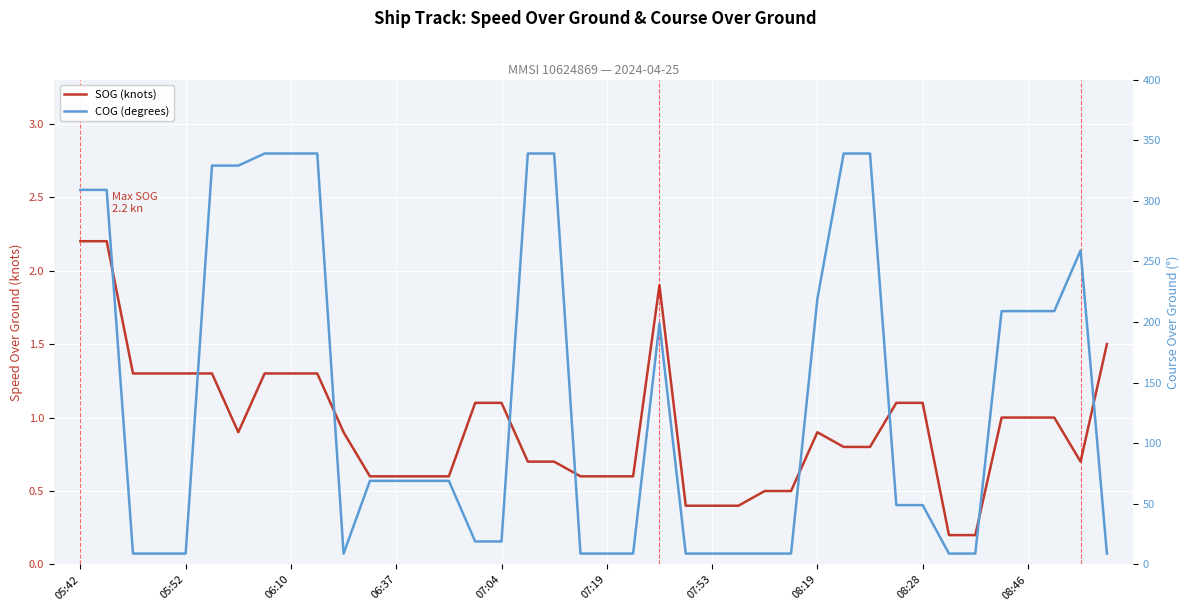

The SOG (knots) series shows 1.7 at 08:46. True or false?

False